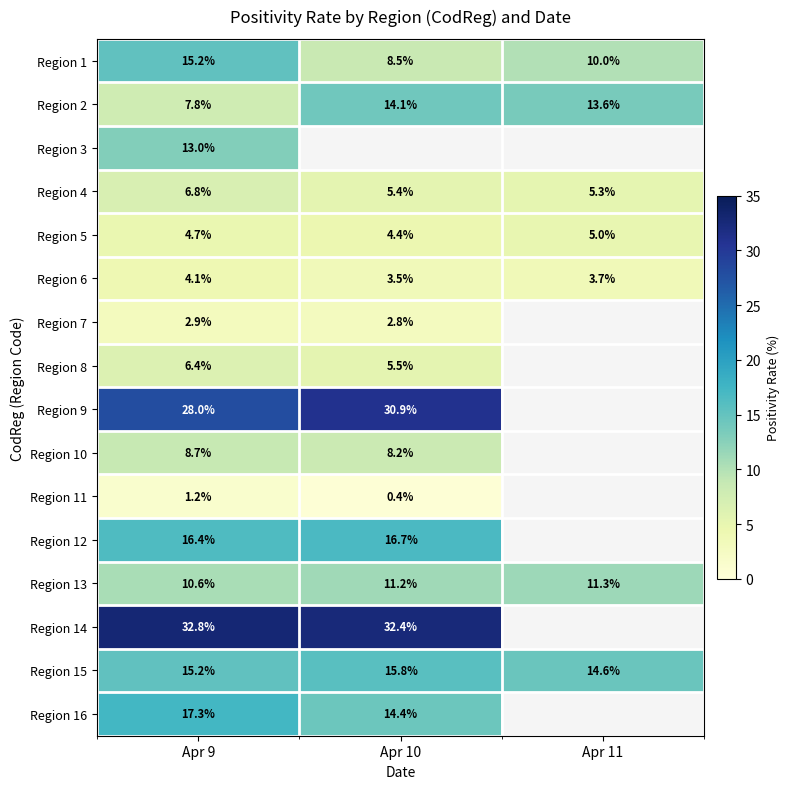

Is the value of Region 2 at Apr 11 greater than the value of Region 14 at Apr 9?

No